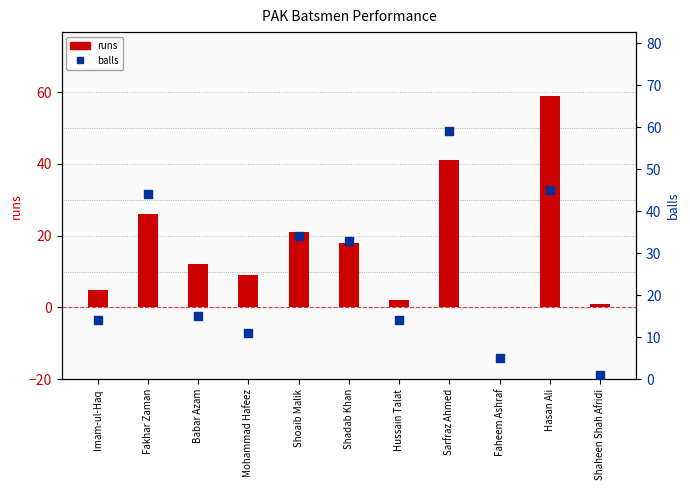

Is the value of runs at Hasan Ali greater than the value of balls at Shaheen Shah Afridi?

Yes